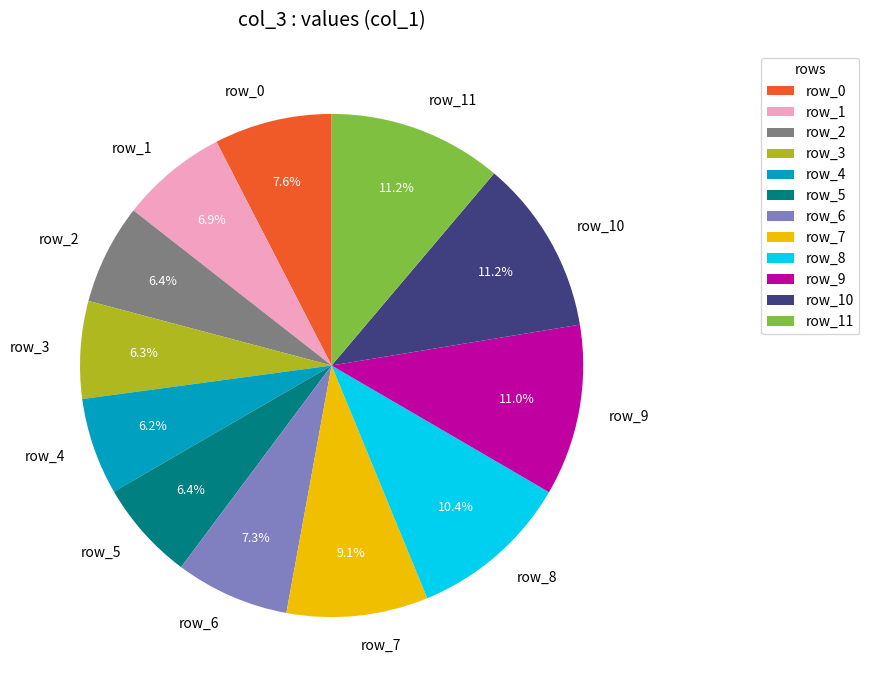

What percentage is NOT represented by row_2?

93.6%